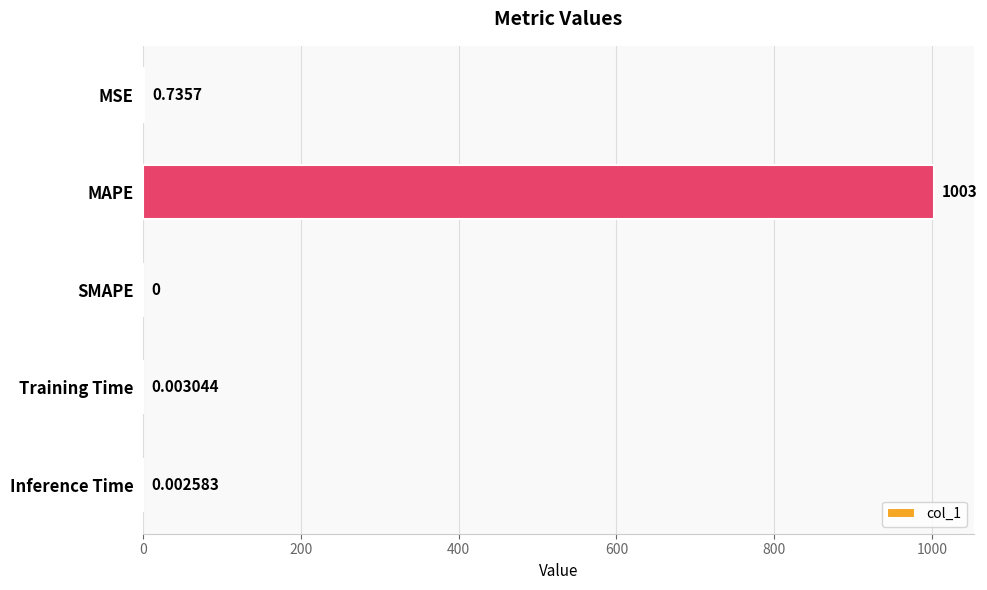

Between MAPE and Inference Time, which is larger?

MAPE